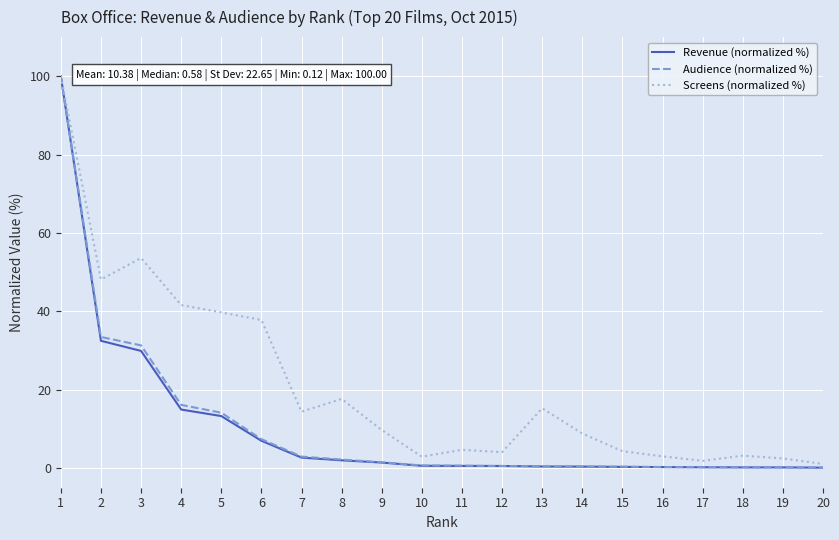

What is the difference between the Screens (normalized %) values at 12 and 17?

2.2